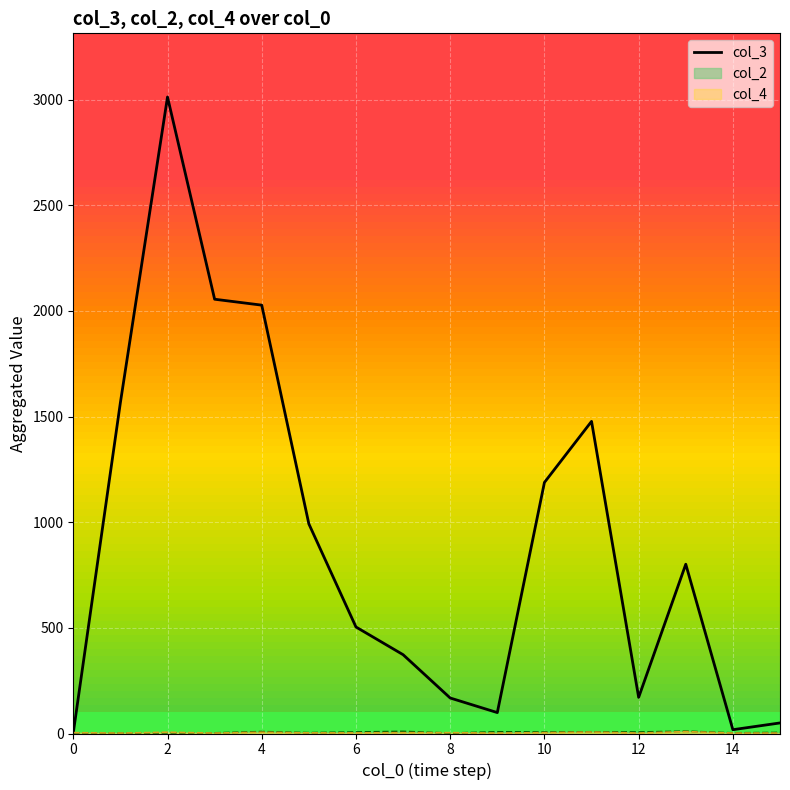

What is the maximum value shown in the chart?

3012